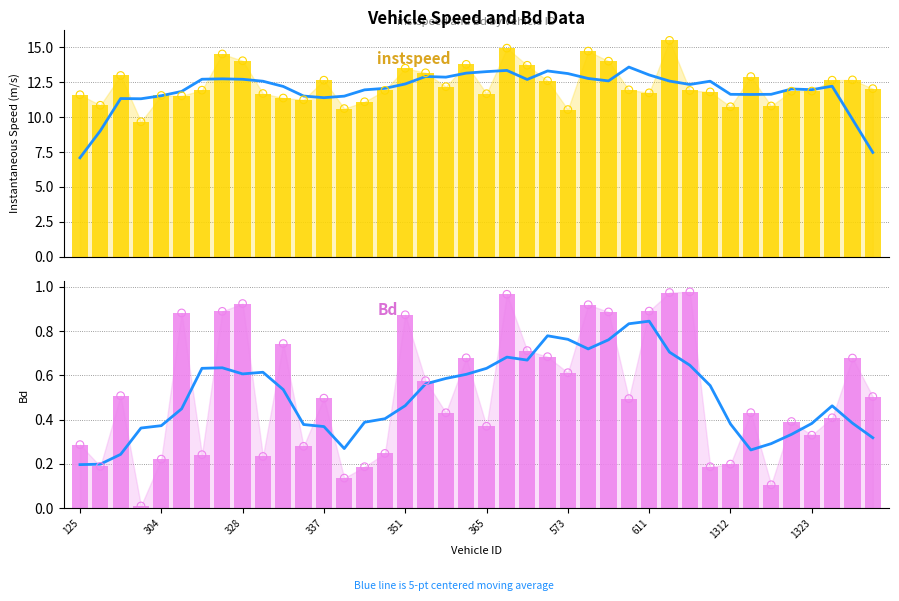

Which series reaches the minimum Y coordinate?

Bd